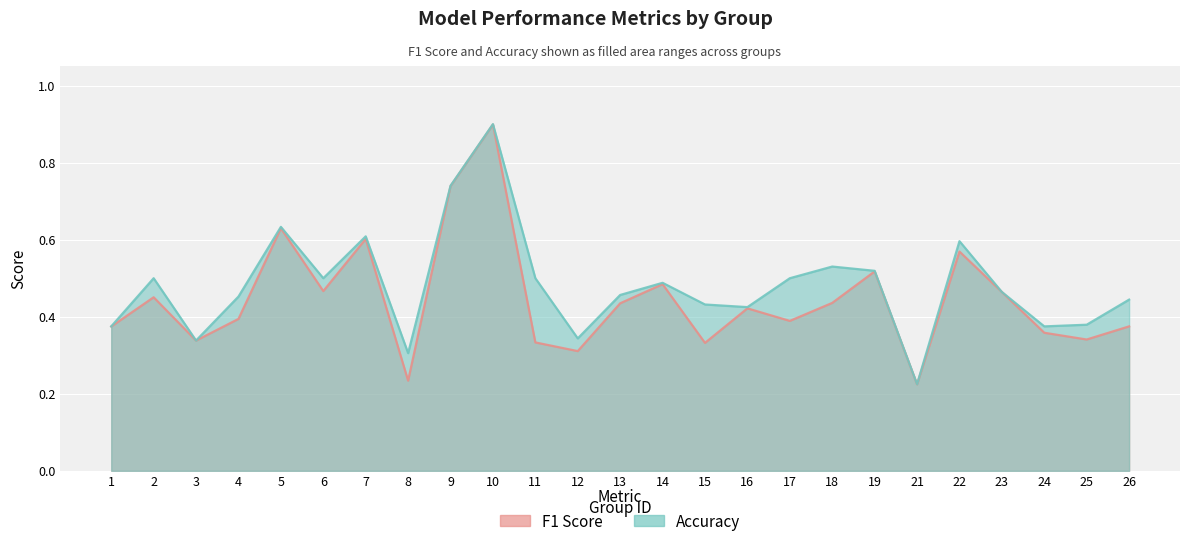

Which series has the largest total across all categories?

accuracy